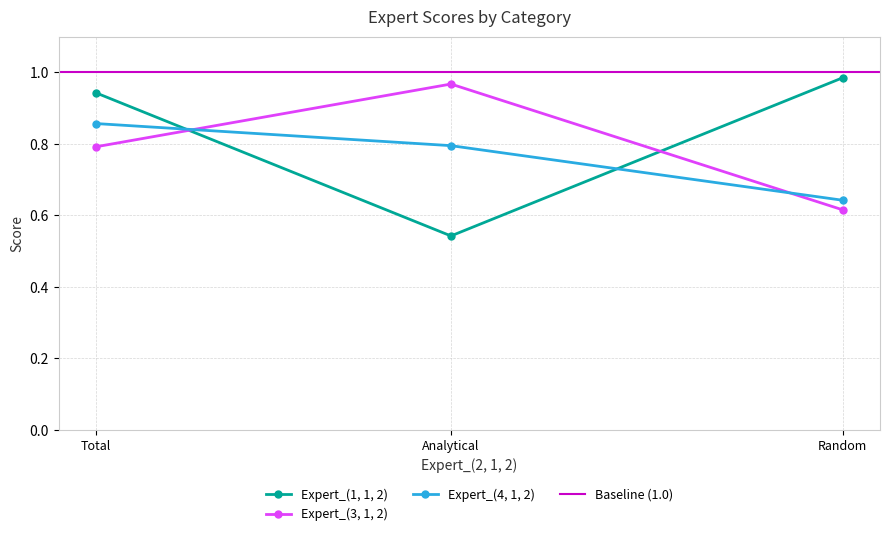

What is the label of the 1st point from the right?

Random